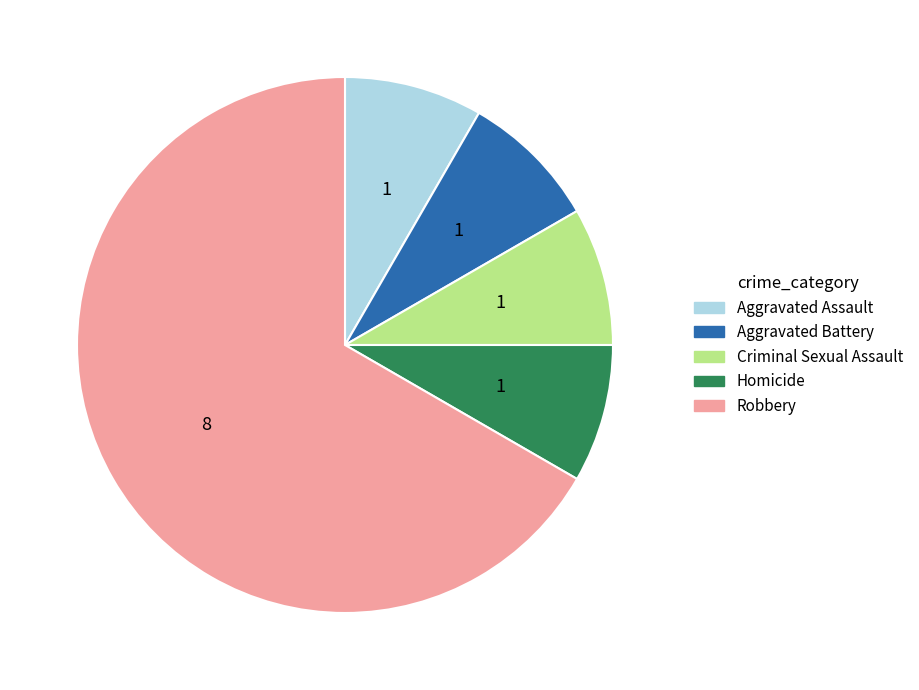

Which category has the biggest portion of the pie?

Robbery